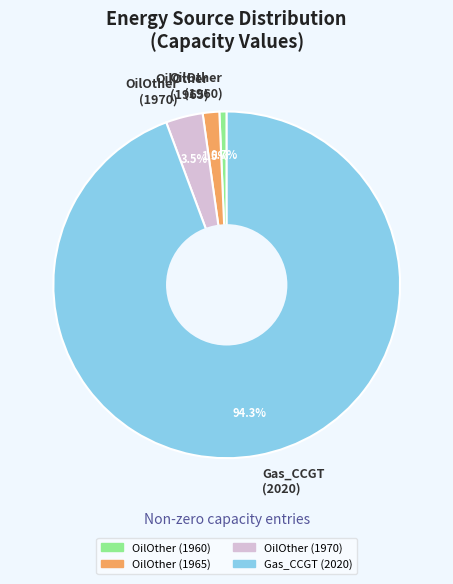

Is the sum of OilOther (1970) and Gas_CCGT (2020) greater than half?

Yes